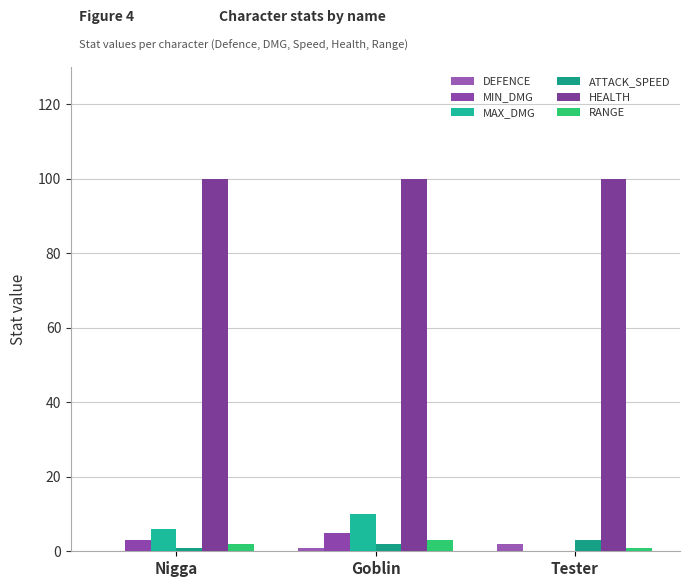

Between Goblin and Tester, which series saw the biggest shift?

MAX_DMG